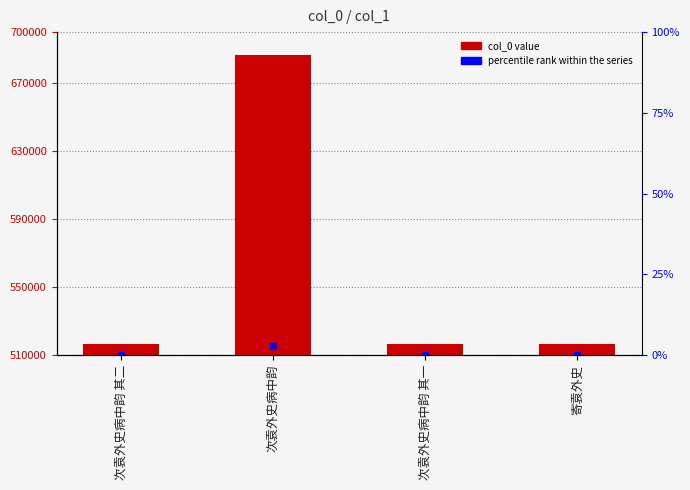

Where does the data first go above 516419?

次袁外史病中韵